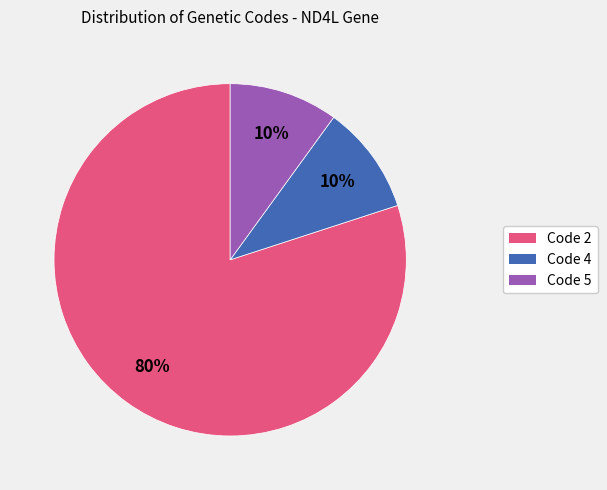

Is there any slice that represents more than half of the pie?

Yes